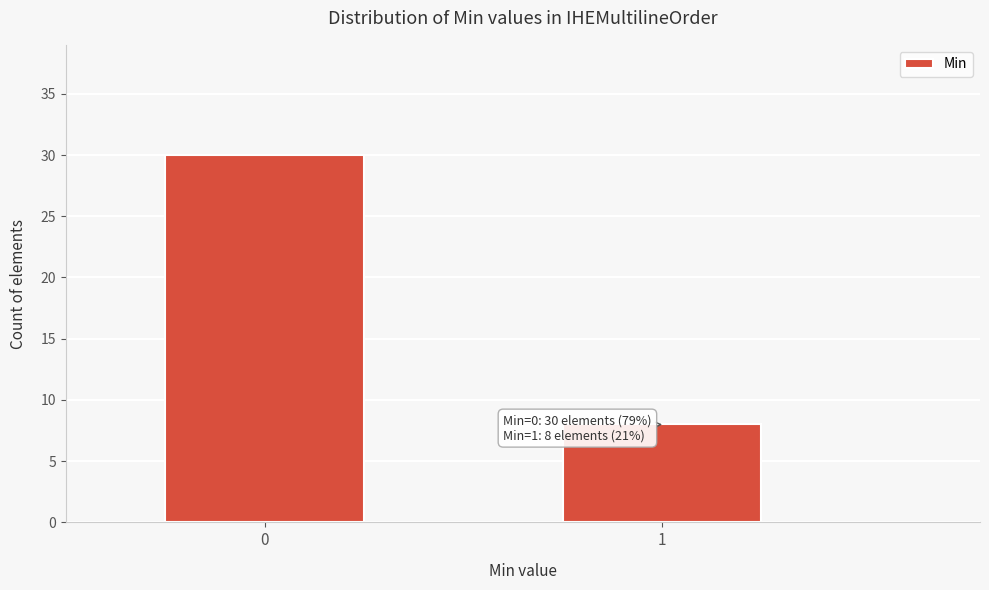

Reading left to right, transcribe all the data shown in this chart.

0=30	1=8